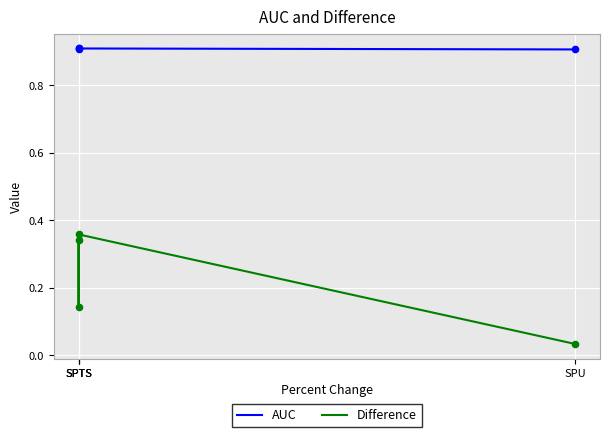

Which series has the largest Y range (max minus min)?

Difference